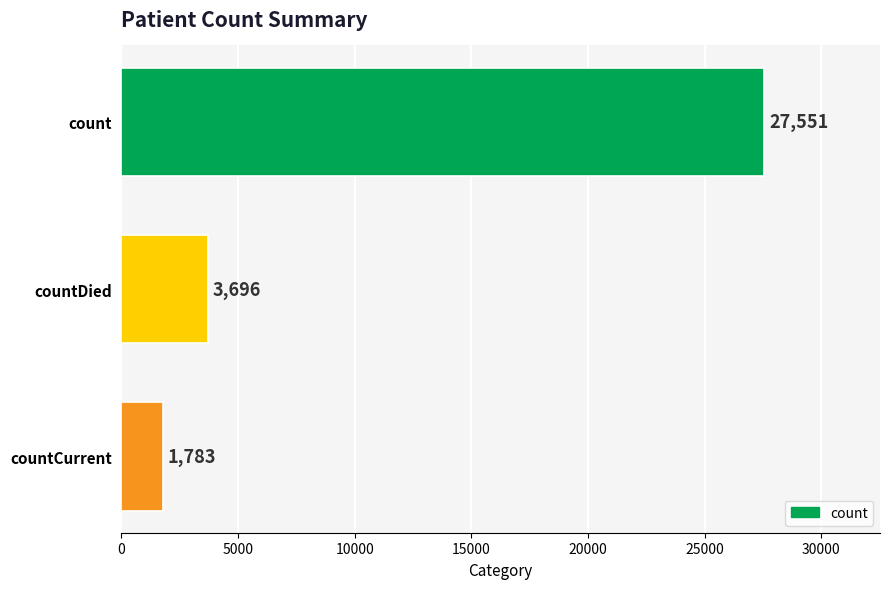

What is the label of the 1st bar from the top?

count